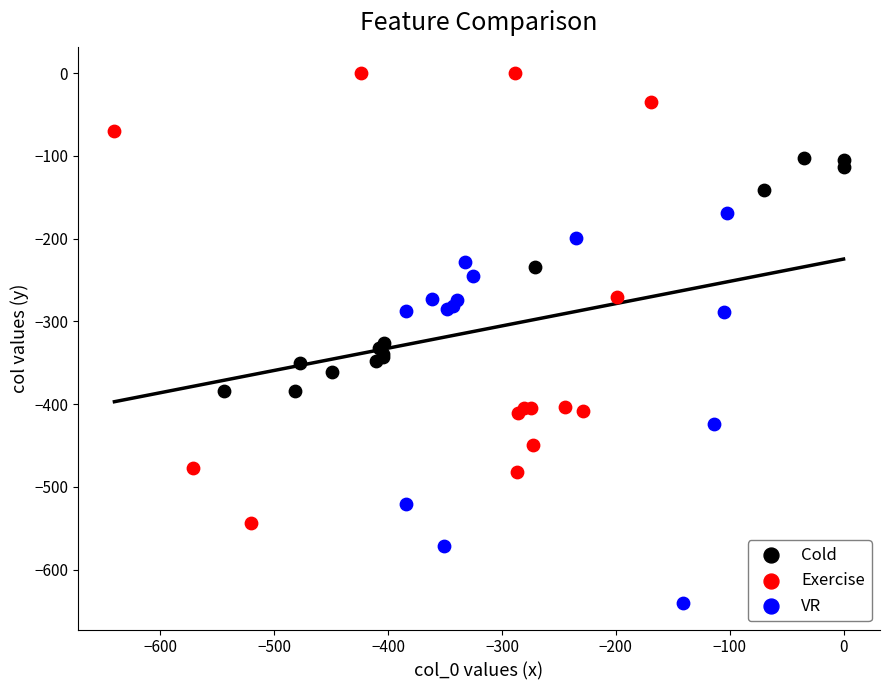

Which series reaches the minimum Y coordinate?

VR